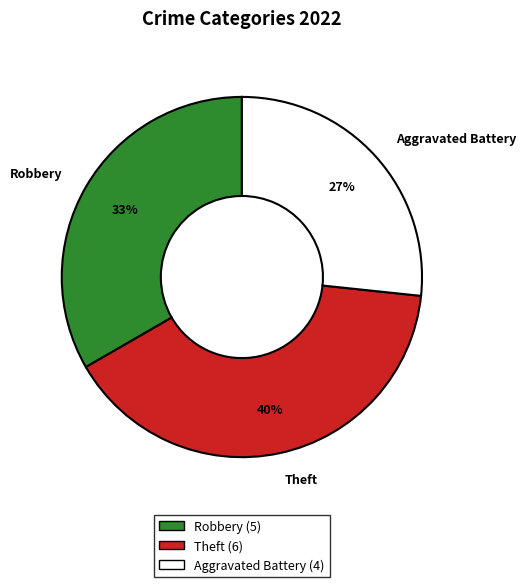

Does Aggravated Battery account for over 50% of the chart?

No